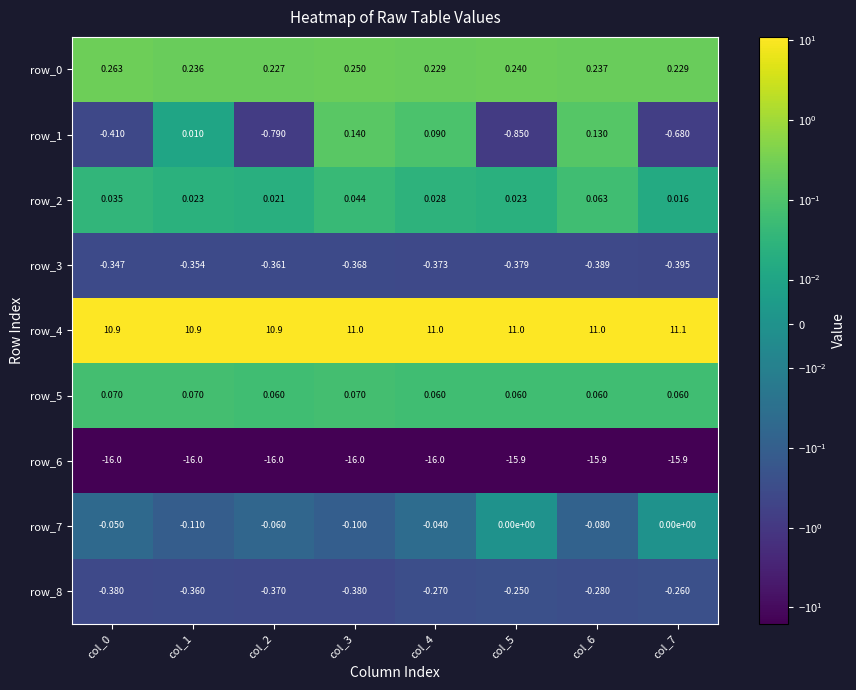

At which label is row_2 closest to 0?

col_7